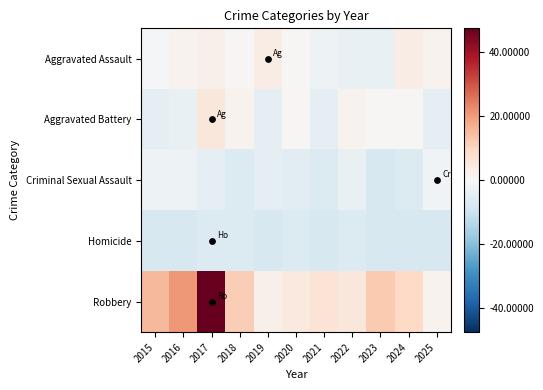

Which series has the largest total across all categories?

Robbery